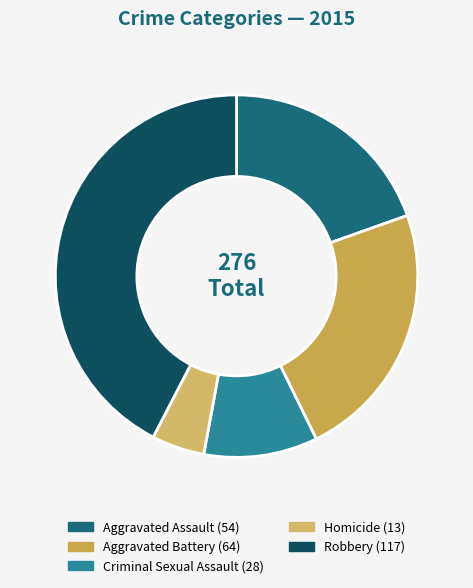

Count the number of slices in the pie.

5